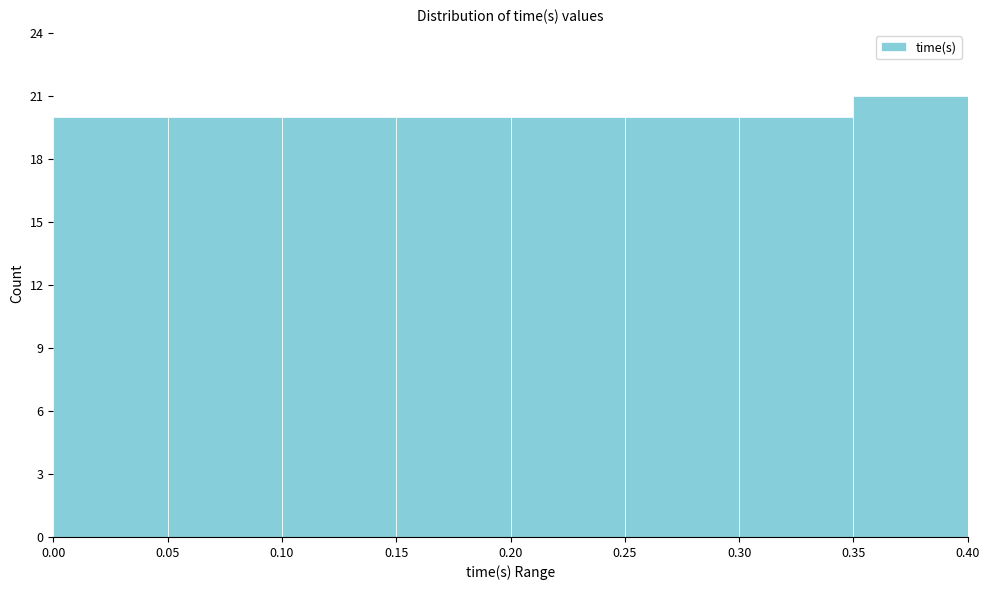

Reading left to right, transcribe this chart: for each bar, give the range it covers on the x-axis and its height. The values are not printed on the chart, so give them approximately, as read against the axis.

0.00 to 0.05: 20
0.05 to 0.10: 20
0.10 to 0.15: 20
0.15 to 0.20: 20
0.20 to 0.25: 20
0.25 to 0.30: 20
0.30 to 0.35: 20
0.35 to 0.40: 21